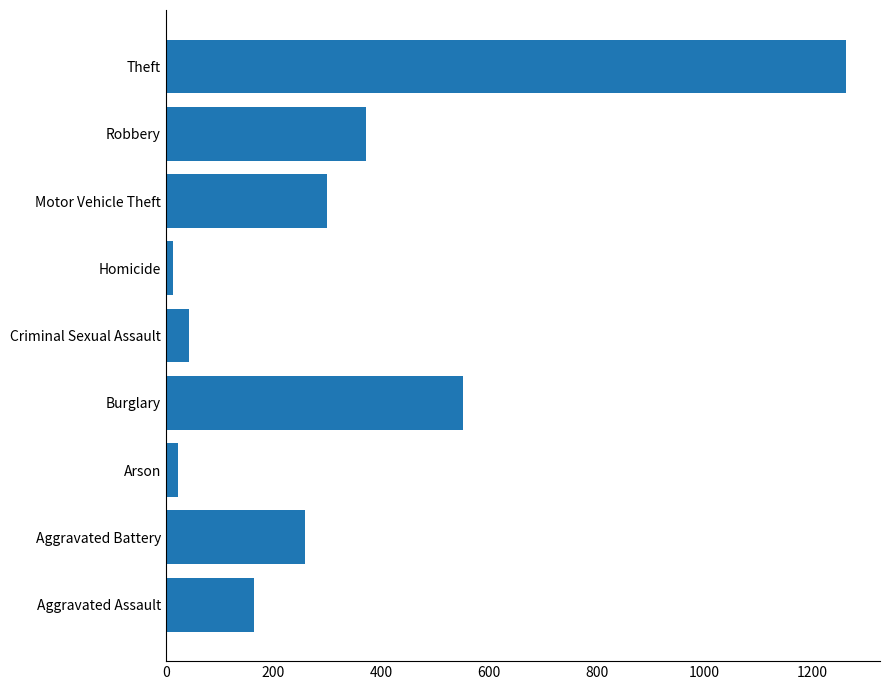

Reading bottom to top, extract all data points from this chart.

164	259	22	552	43	13	299	372	1263